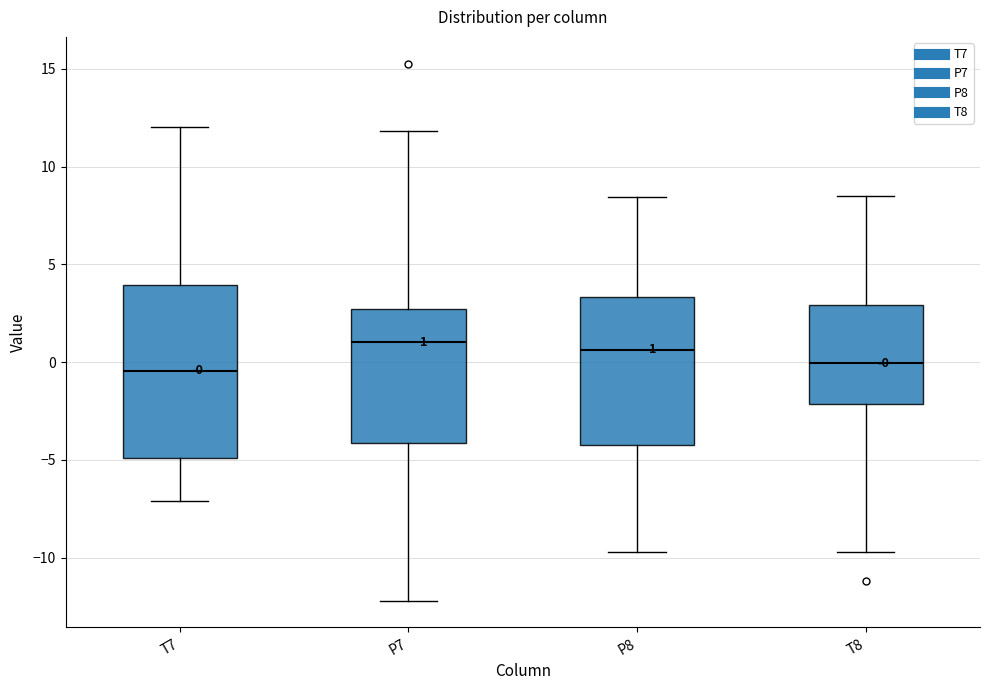

Which box is the tallest, from its lower edge to its upper edge?

T7